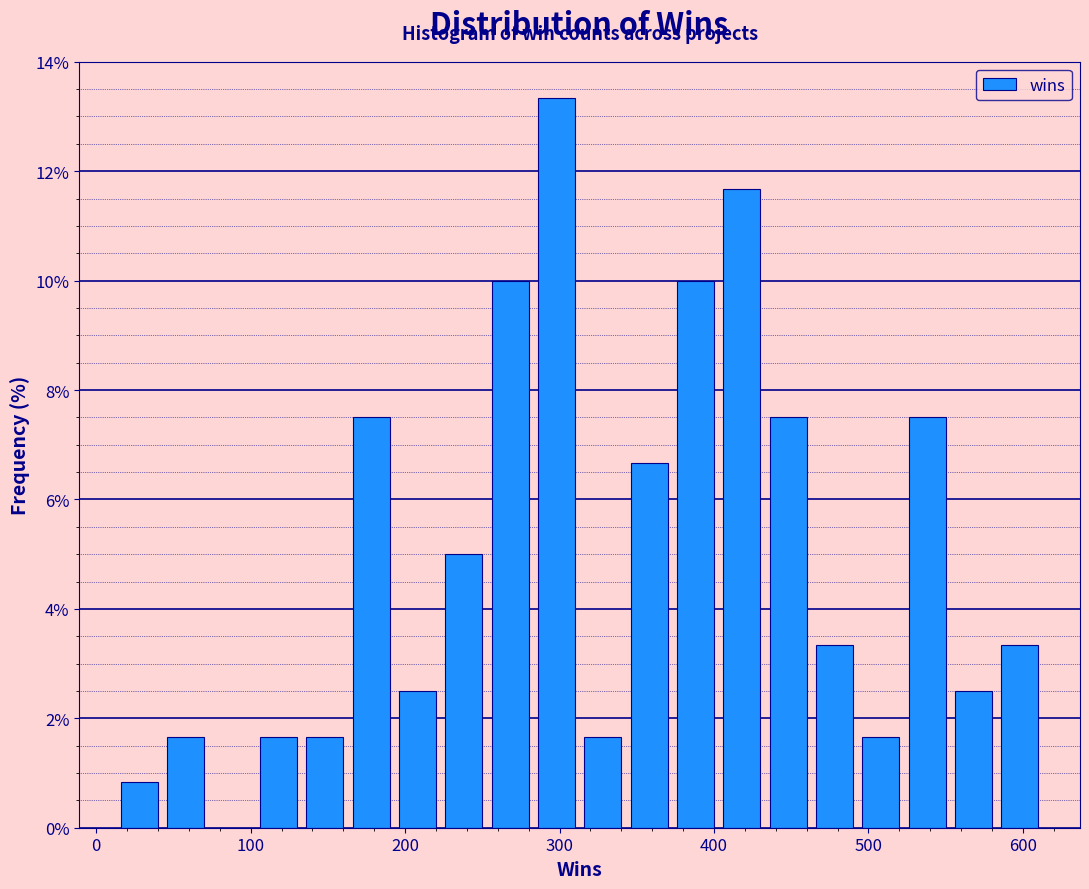

Around what value on the x-axis is the tallest bar? Give the approximate position of its centre, as read against the axis.

300